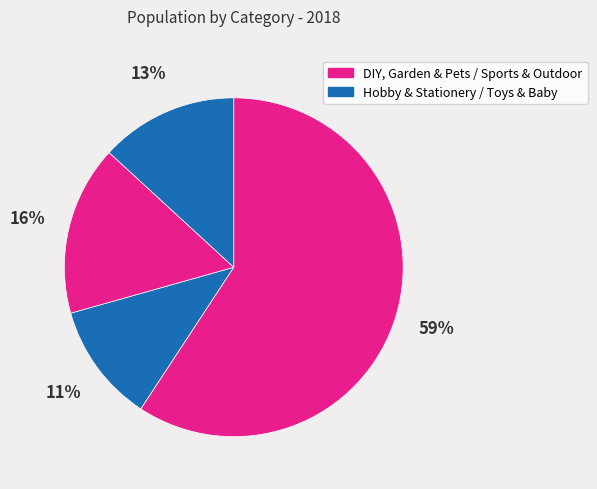

What is the majority slice?

DIY, Garden & Pets